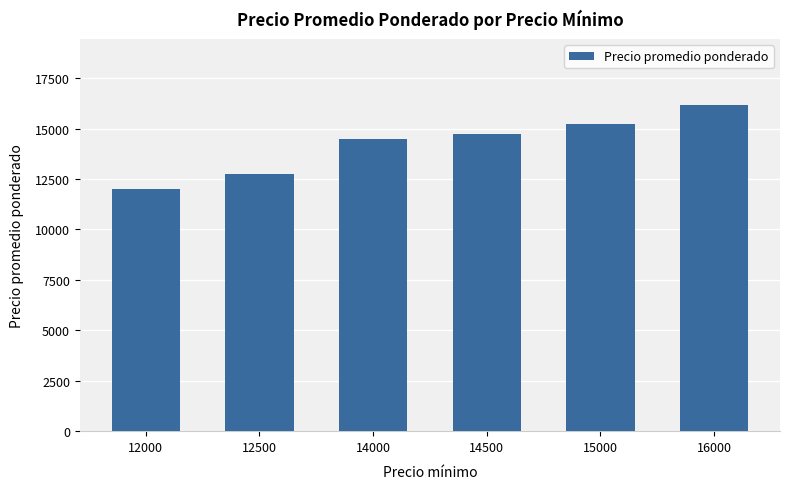

Does the chart contain stacked bars?

No